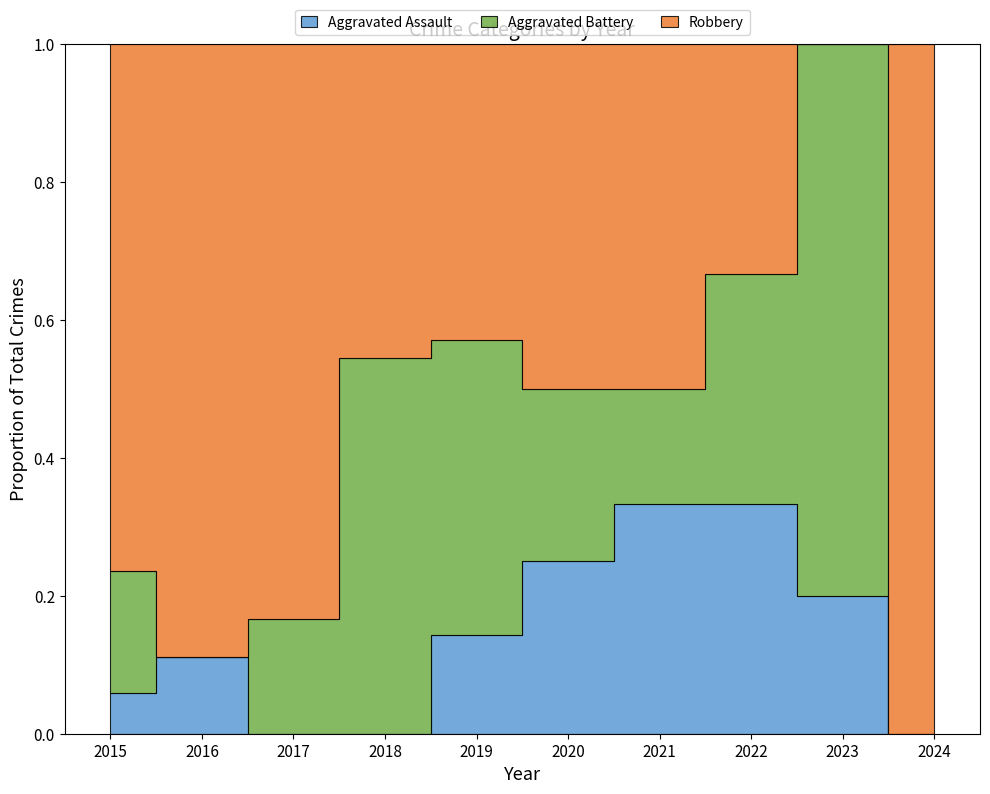

At which label does Aggravated Assault reach its peak?

2021